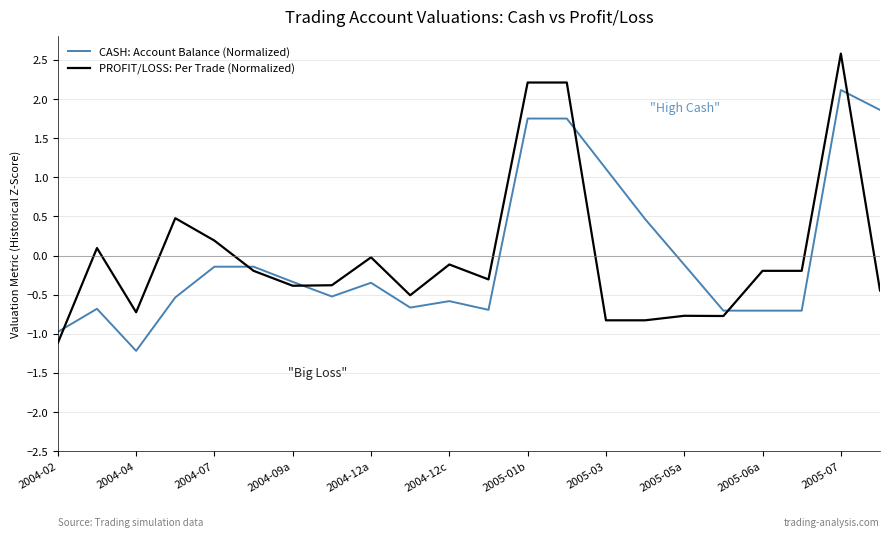

What is the highest value of the PROFIT/LOSS: Per Trade (Normalized) series?

2.6